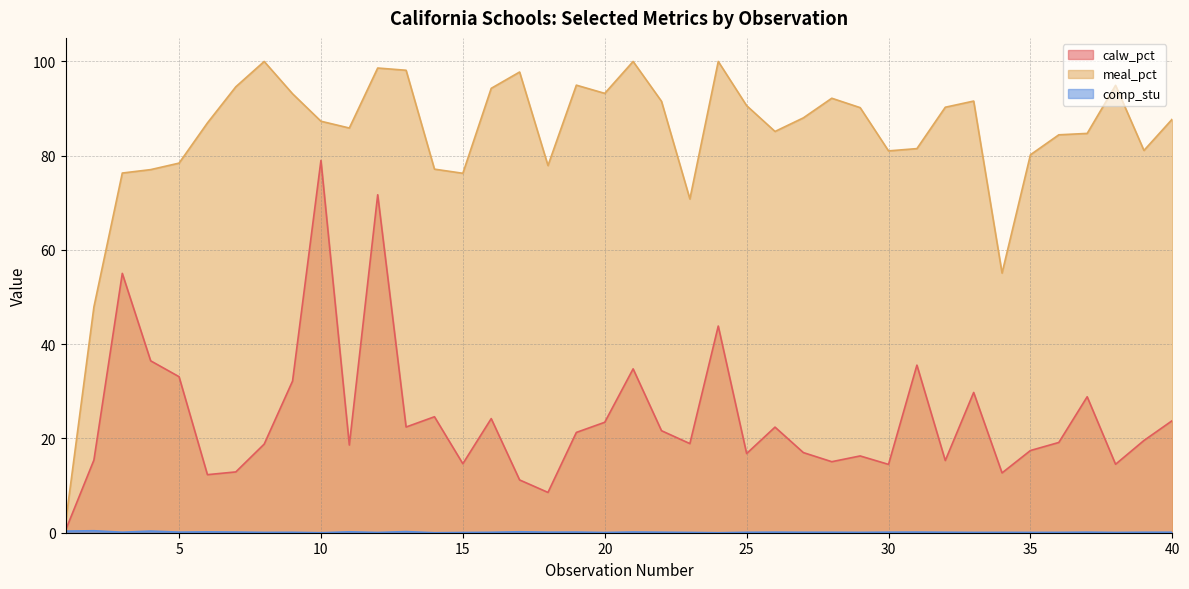

True or false: calw_pct and meal_pct cross at least once.

False